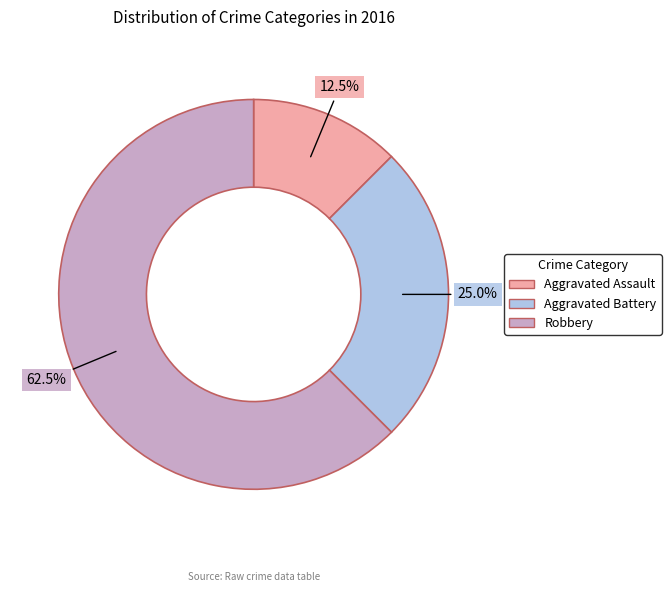

Which category has the smallest portion of the pie?

Aggravated Assault